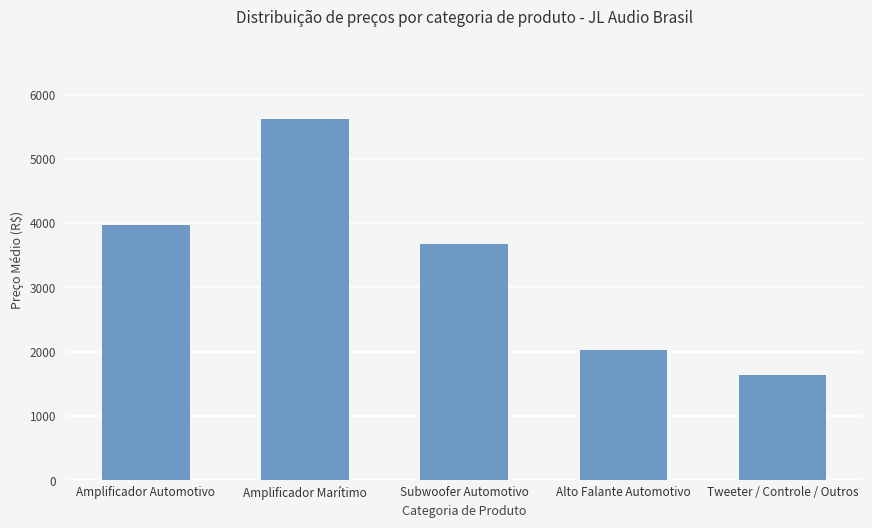

What is the difference between the second highest and second lowest values?

1937.0